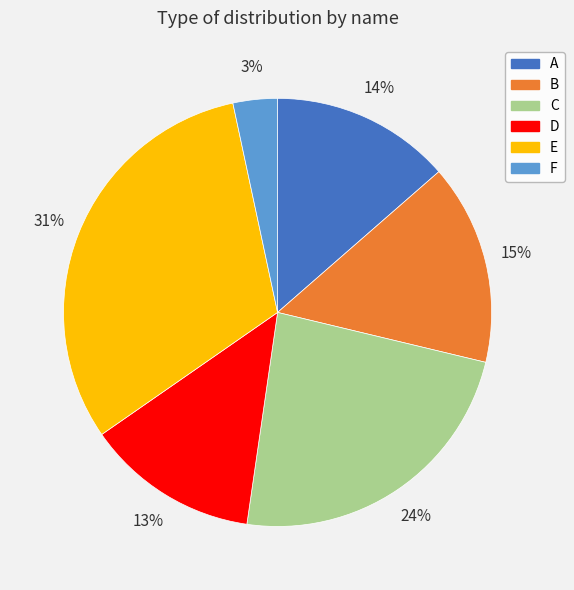

Rank the categories by value from lowest to highest.

F, D, A, B, C, E